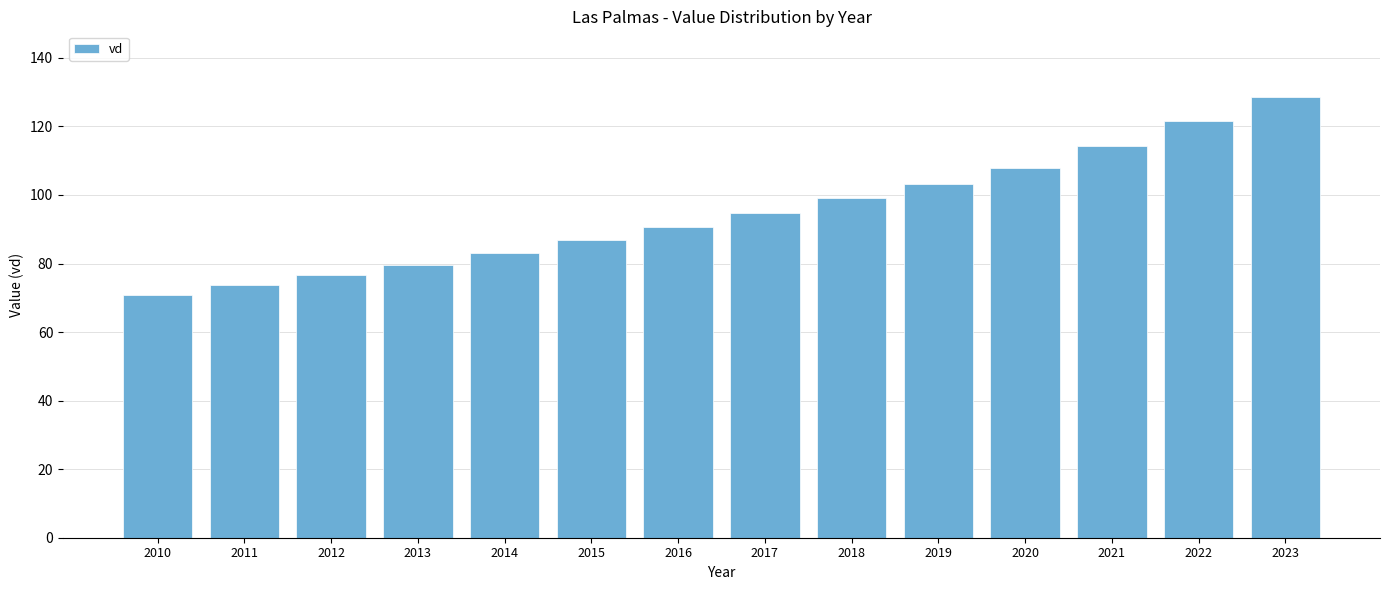

How many data points does each series have?

14